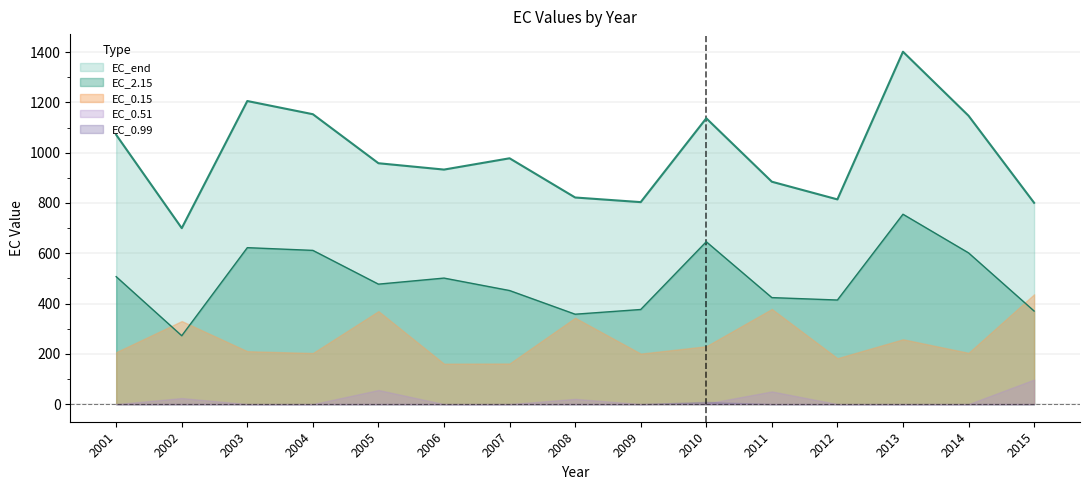

Rank the series at 2009 from lowest to highest value.

EC_0.99, EC_0.51, EC_0.15, EC_2.15, EC_end